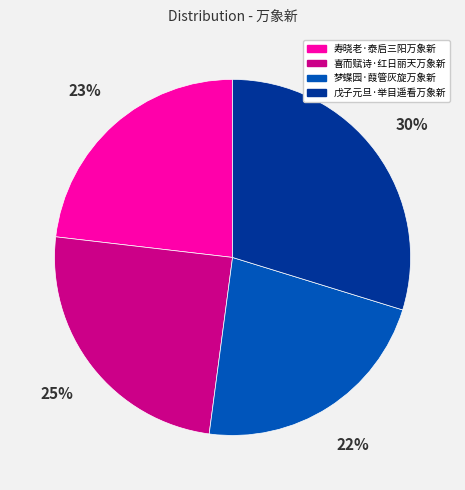

Approximately how many times larger is the value at 喜而赋诗·红日丽天万象新 compared to 梦蝶园·葭管灰旋万象新?

1.1